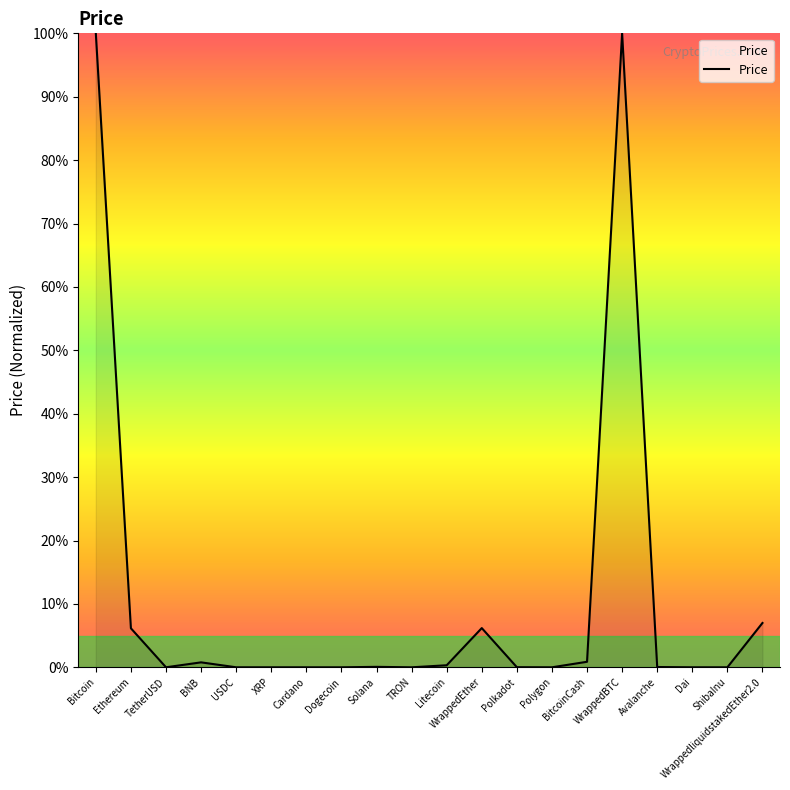

Count the number of categories in the chart.

20